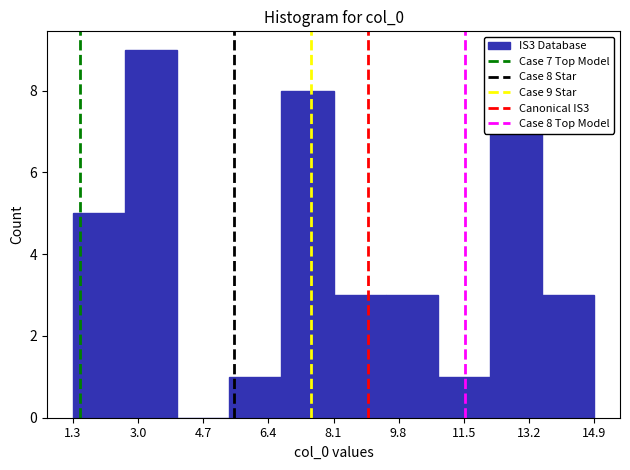

Over which range of the x-axis is the bar tallest?

2.6 to 4.0